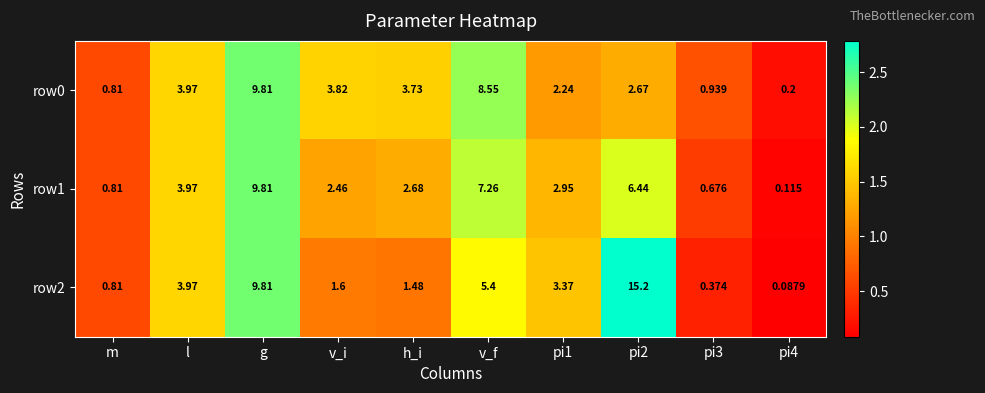

At which label does row1 first exceed 2?

l